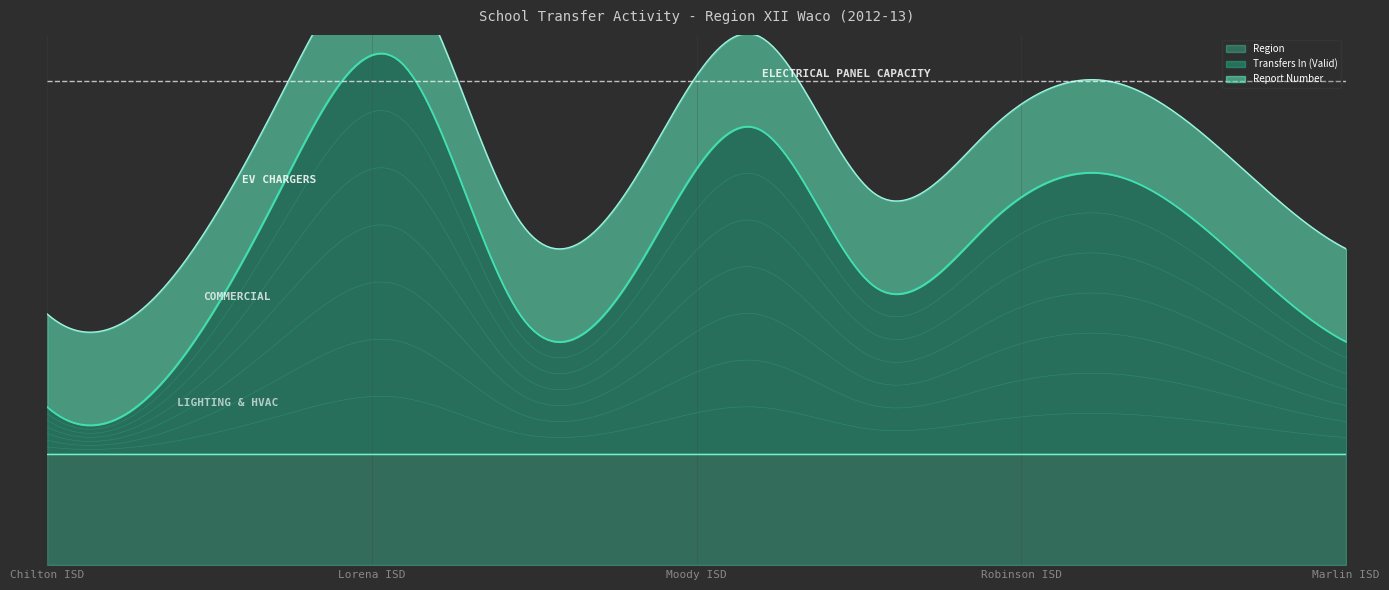

Rank the series by their maximum value, from highest to lowest.

Report Number, Transfers In (Valid), Region